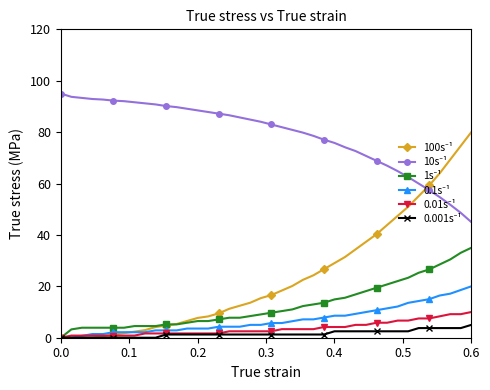

What is the greatest value displayed?

95.0